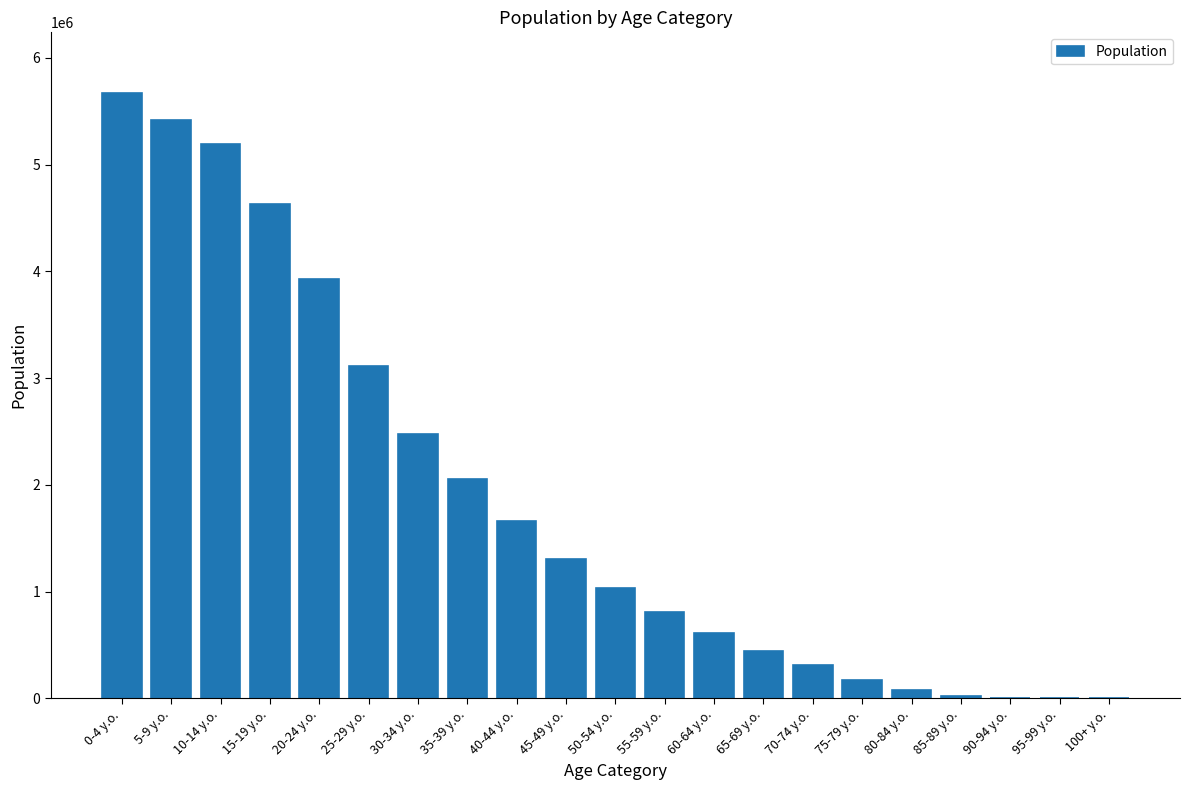

Is it true that the value at 10-14 y.o. is 8074878?

False